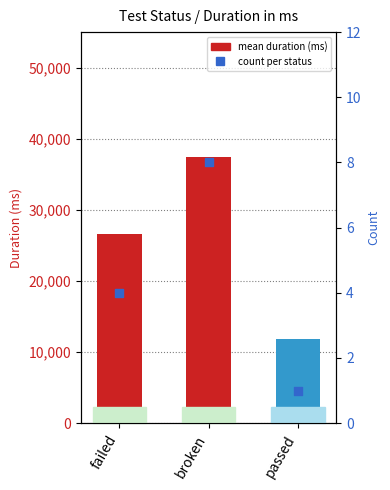

What is the change in value from broken to passed?

-25528